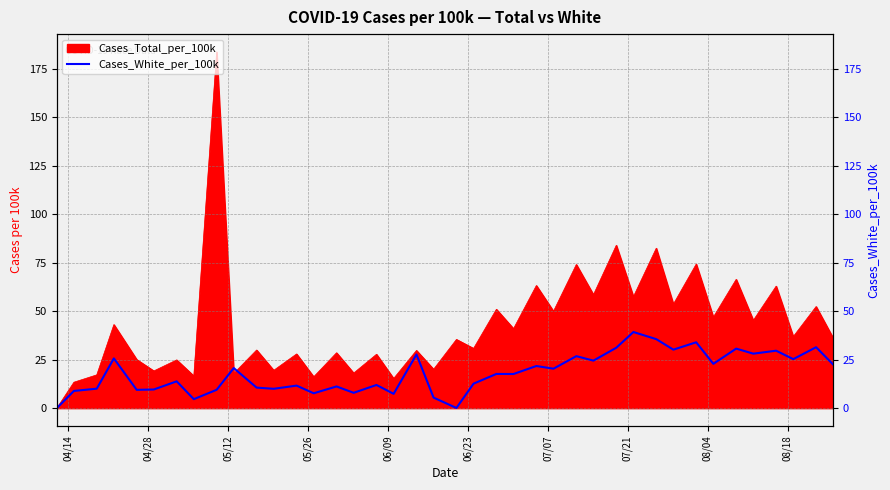

Which category has the lowest value across all series?

04/14